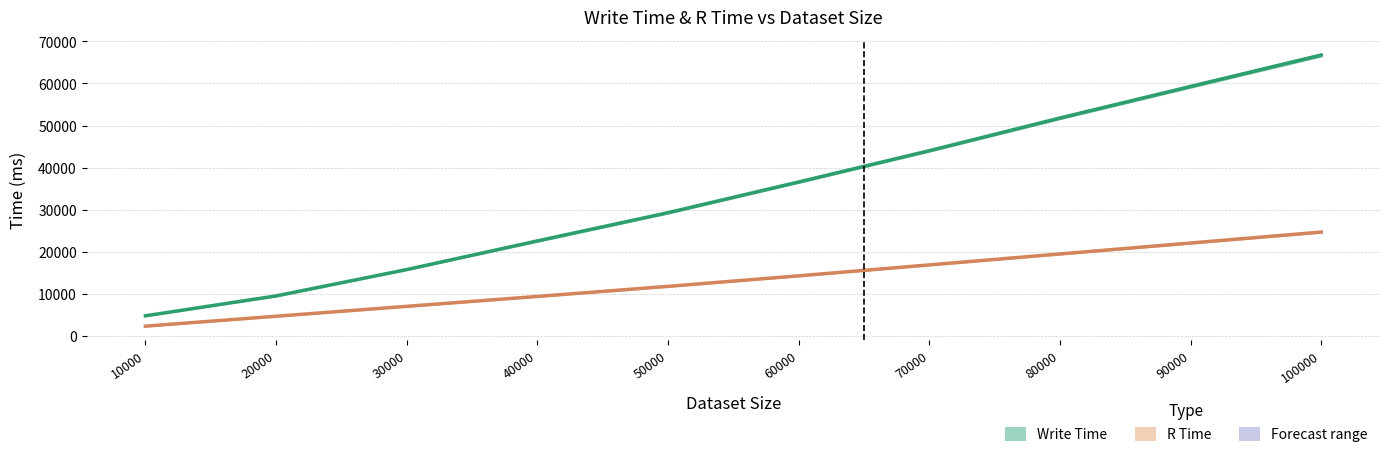

What is the highest value of the Write Time (Avg) series?

66767